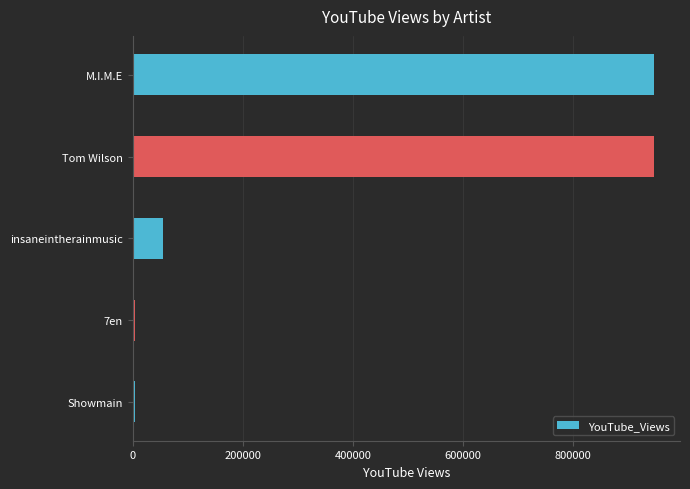

Reading bottom to top, list all the values displayed in this chart.

Showmain=3981	7en=3981	insaneintherainmusic=55126	Tom Wilson=946361	M.I.M.E=946361